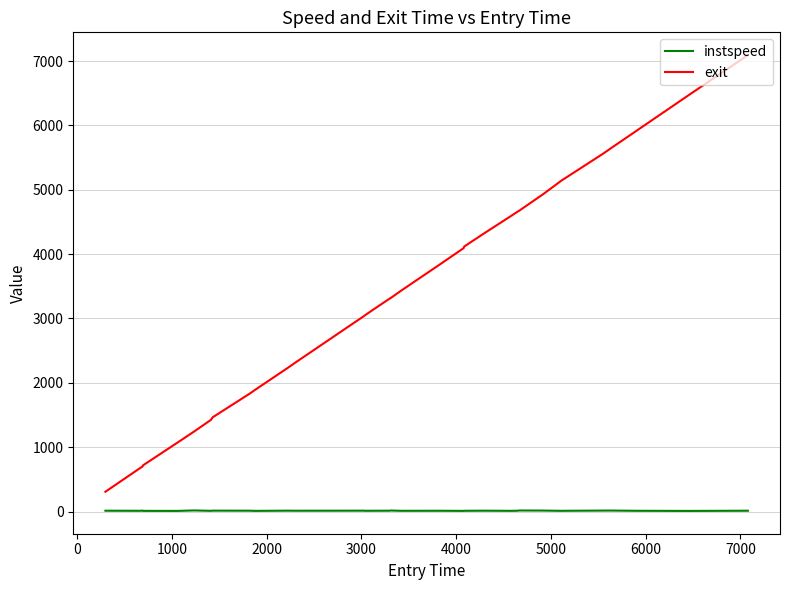

List the series in order of their peak value, highest first.

exit, instspeed